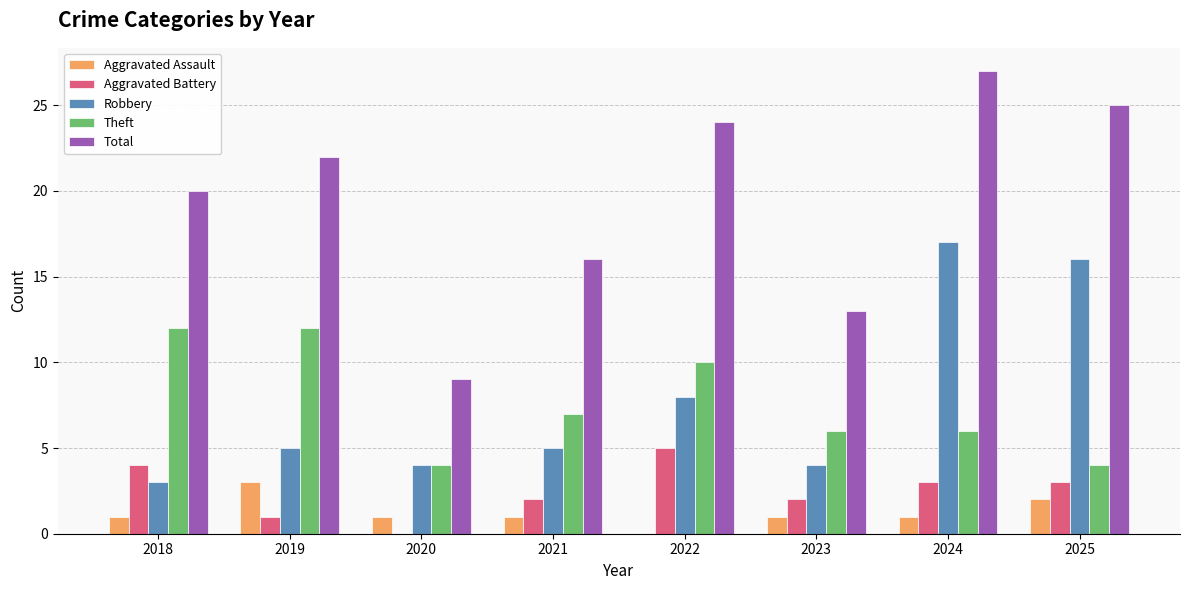

True or false: Aggravated Assault has a value of 5 at 2019.

False